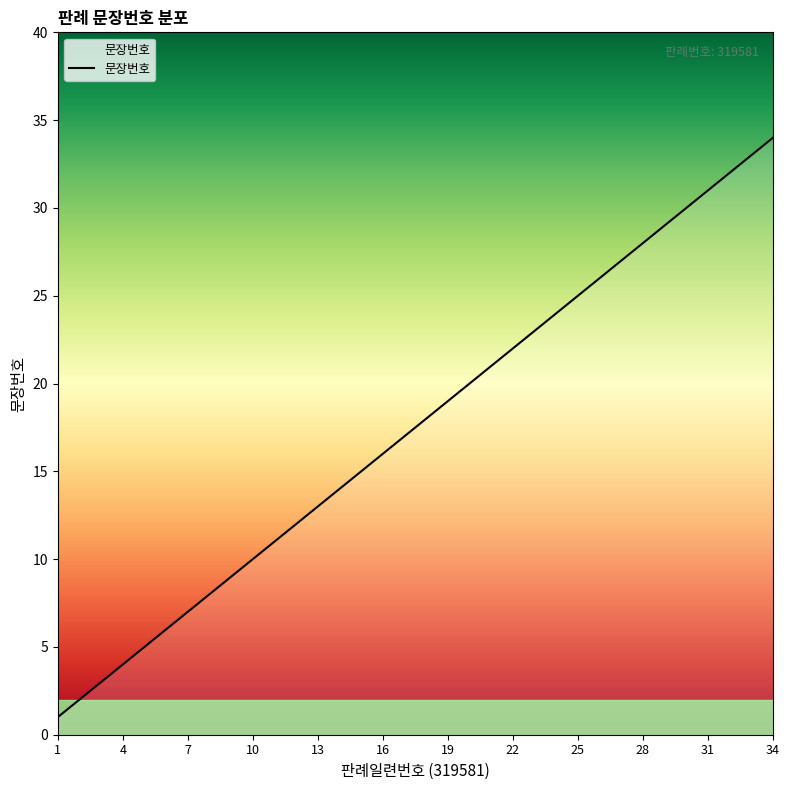

What is the smallest value displayed?

1